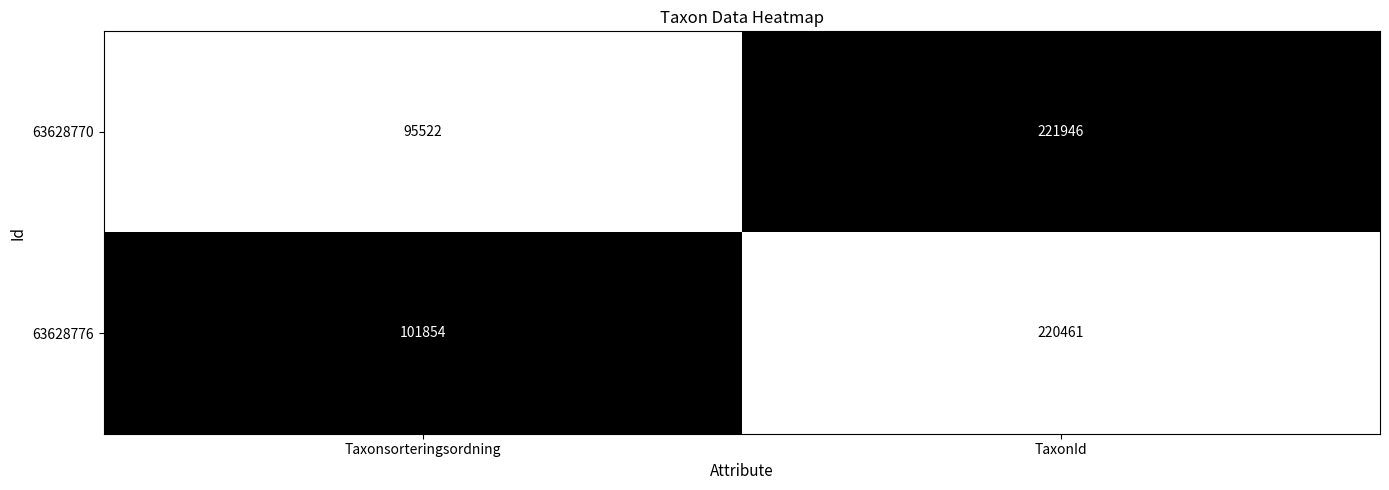

Reading right to left, list all the values displayed in this chart.

63628770: TaxonId=221946	Taxonsorteringsordning=95522
63628776: TaxonId=220461	Taxonsorteringsordning=101854